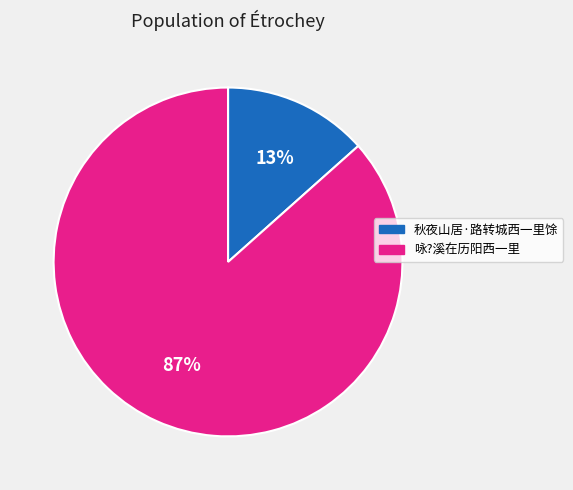

Is there any slice that represents more than half of the pie?

Yes